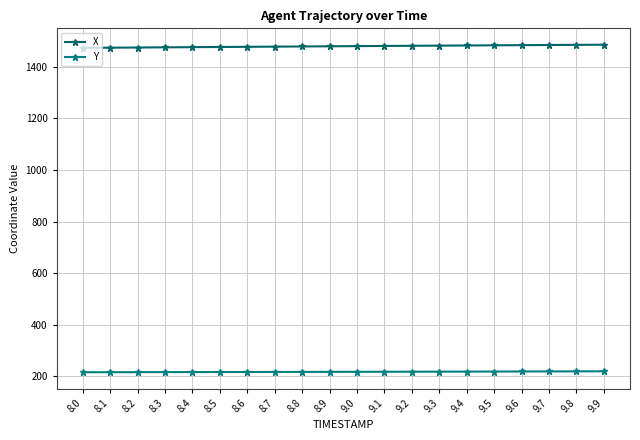

Reading left to right, what are all the values shown in this chart?

X: 1473.8	1474.5	1475.2	1475.8	1476.5	1477.2	1477.9	1478.5	1479.2	1479.9	1480.5	1481.2	1481.8	1482.5	1483.1	1483.7	1484.3	1484.9	1485.5	1486.0
Y: 215.9	216.0	216.2	216.3	216.5	216.7	216.8	217.0	217.2	217.4	217.6	217.7	217.9	218.1	218.3	218.6	218.8	219.1	219.3	219.6